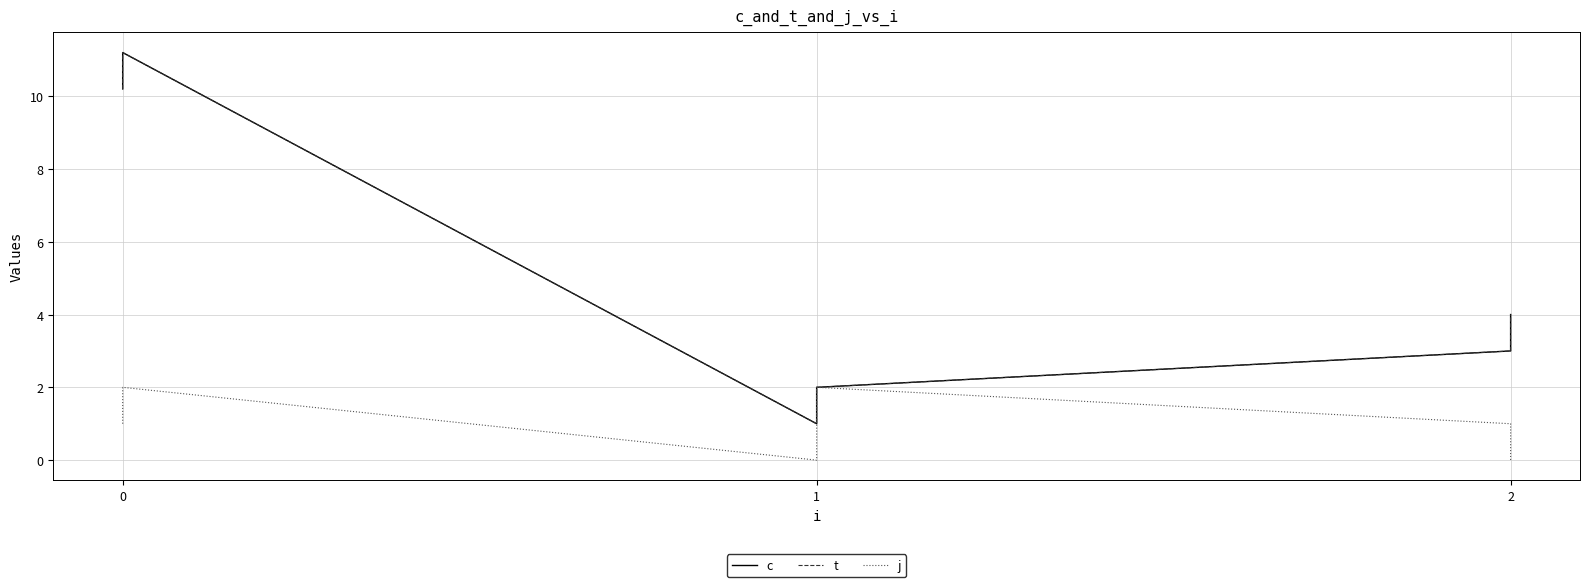

Where is the first local minimum for c?

1